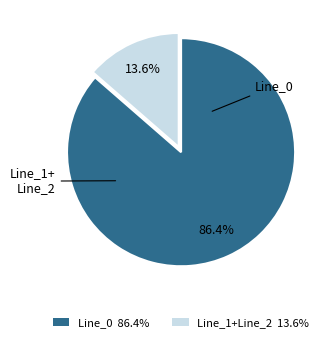

Is there any slice that represents more than half of the pie?

Yes